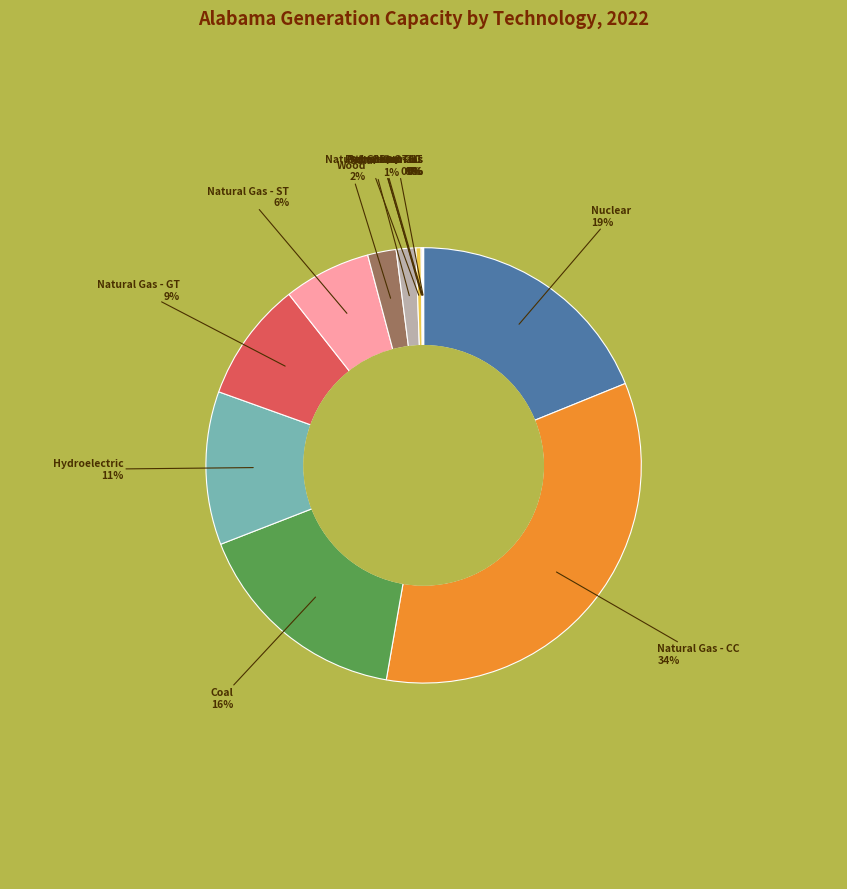

Which slice is the smallest?

Other Gas